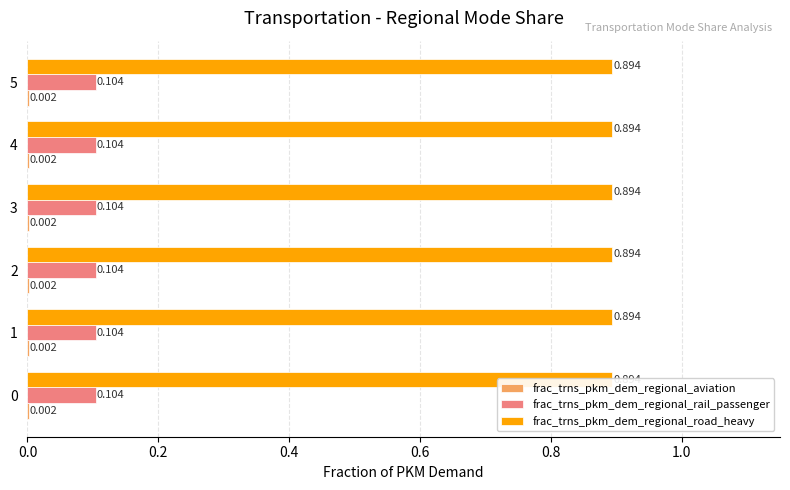

What is the sum of the frac_trns_pkm_dem_regional_road_heavy values at 0 and 1?

1.8